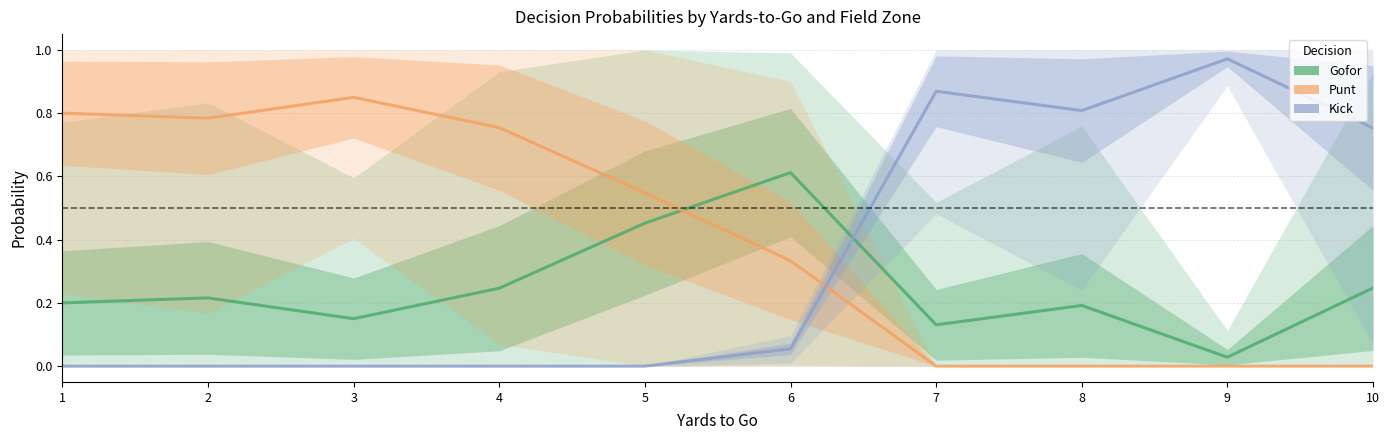

True or false: Gofor has more than 2 points higher than both neighbors.

True